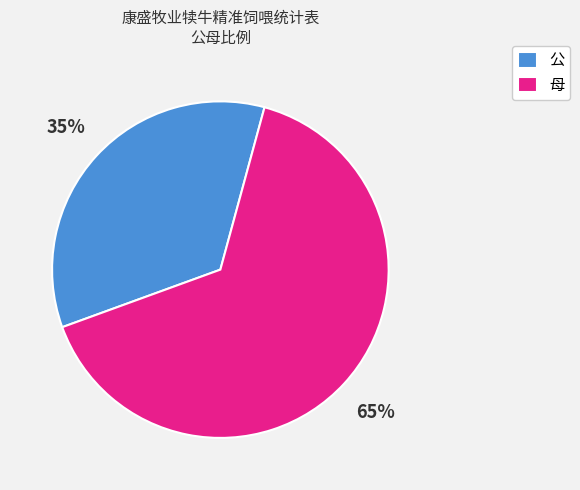

To the nearest percent, what is the combined percentage of 母 and 公?

100%